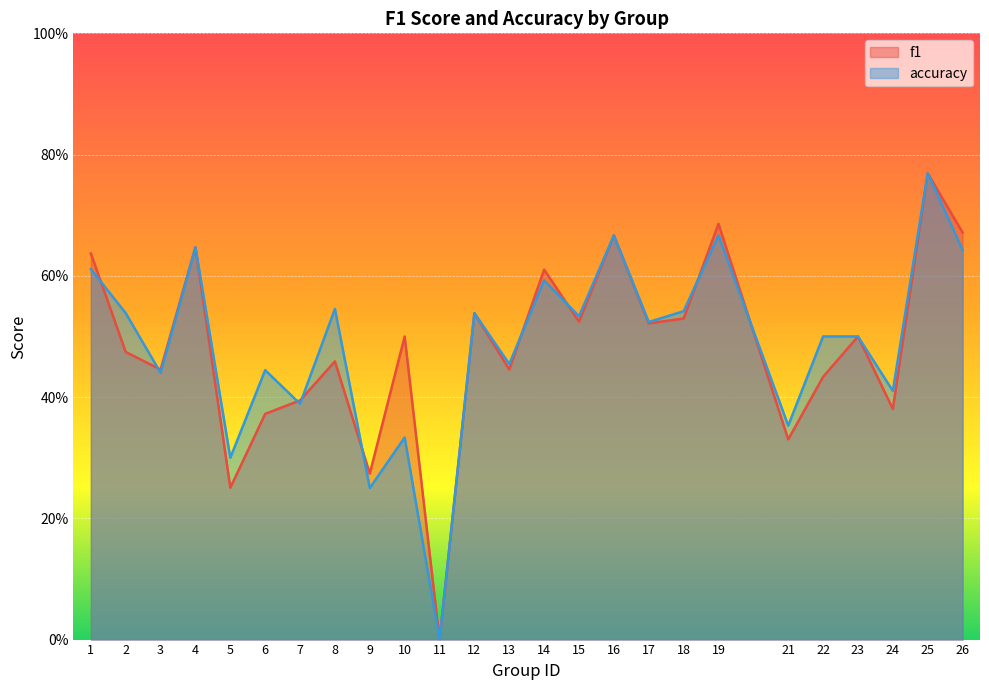

What value does the f1 series have at 8?

0.5